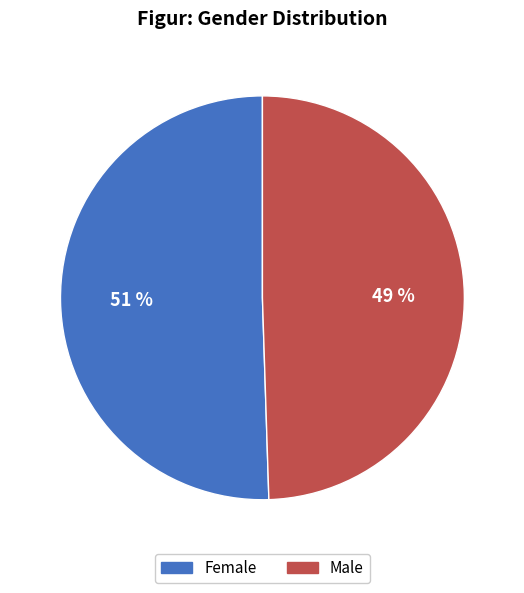

How many slices are in this pie chart?

2